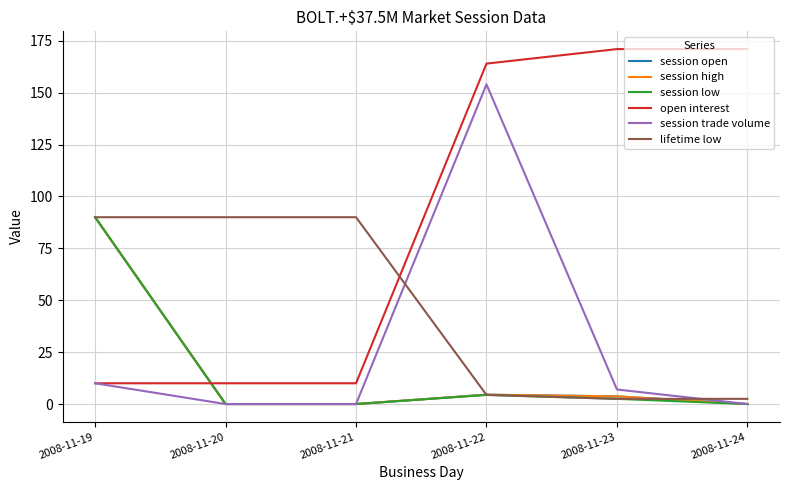

List the labels in order of open interest value, largest first.

2008-11-23, 2008-11-24, 2008-11-22, 2008-11-19, 2008-11-20, 2008-11-21